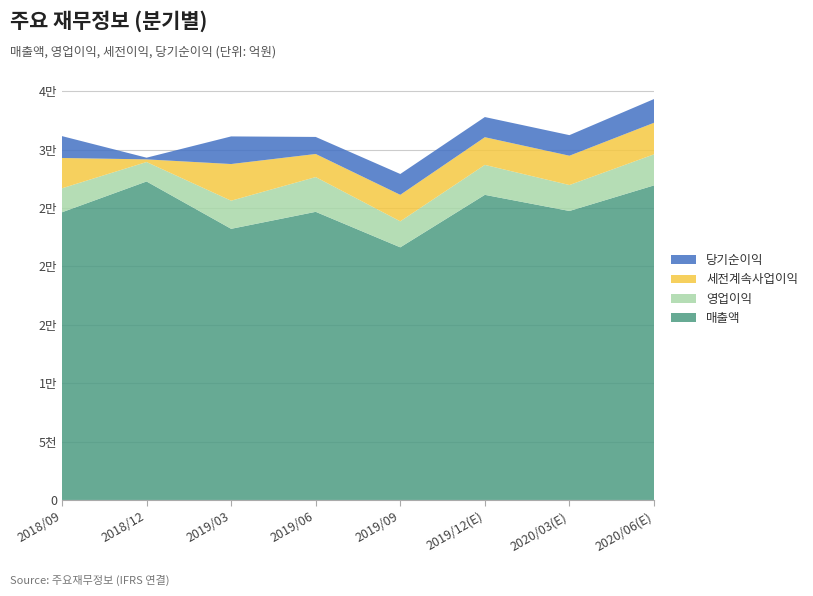

Reading right to left, list all the values displayed in this chart.

매출액: 26940	24749	26131	21635	24676	23221	27276	24638
영업이익: 2662	2223	2566	2230	2977	2409	1667	2055
세전계속사업이익: 2702	2510	2371	2269	1978	3141	226	2596
당기순이익: 2032	1763	1726	1783	1460	2364	145	1873